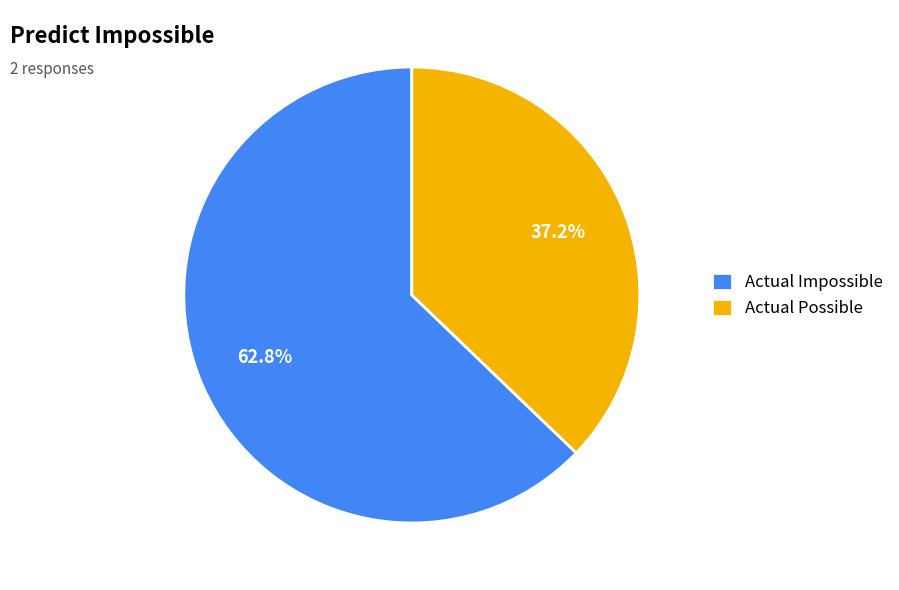

What percentage do Actual Possible and Actual Impossible together represent?

100.0%